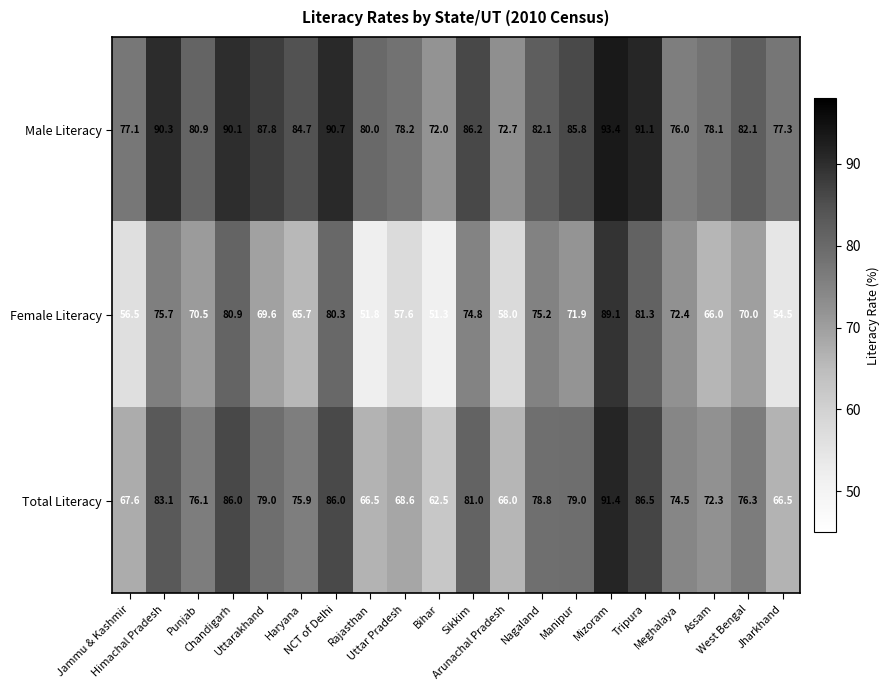

What is the maximum value shown in the chart?

93.4